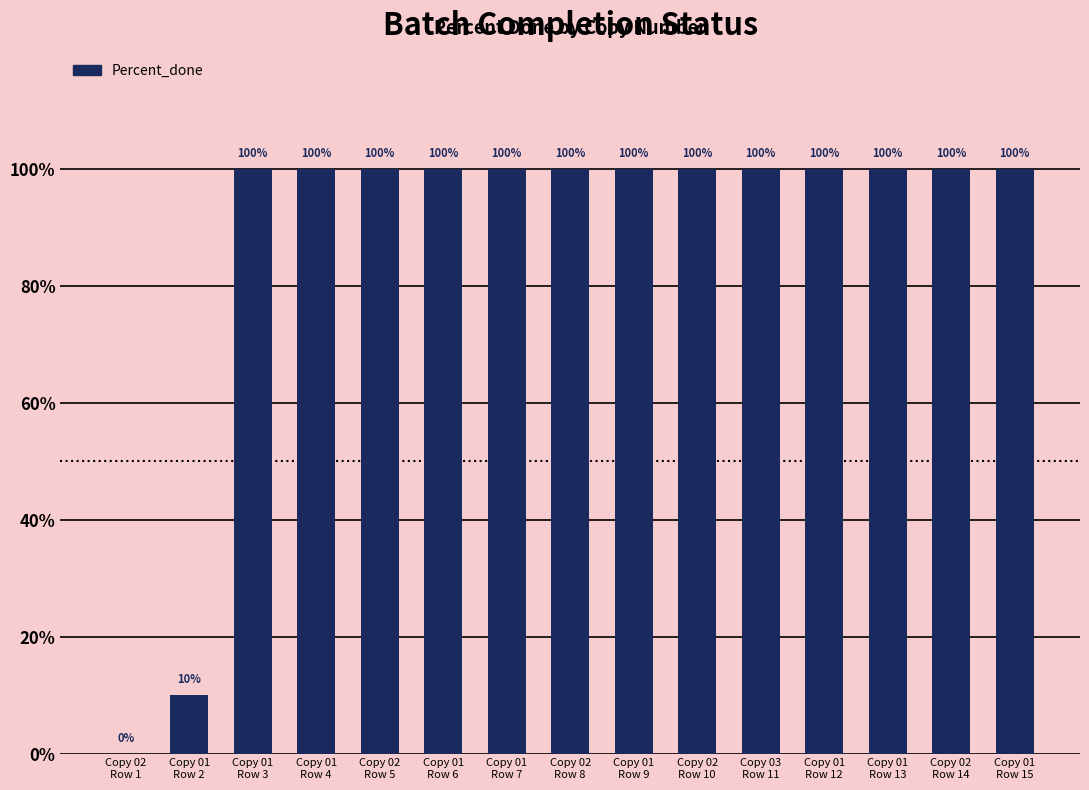

What is the greatest value displayed?

100